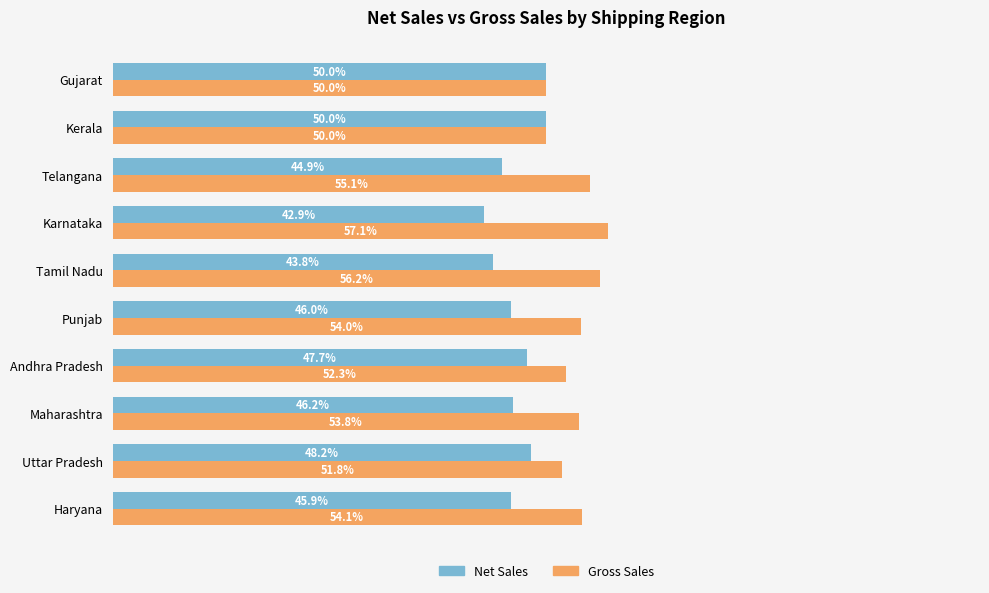

Where is Gross Sales nearest to the value 53?

Andhra Pradesh